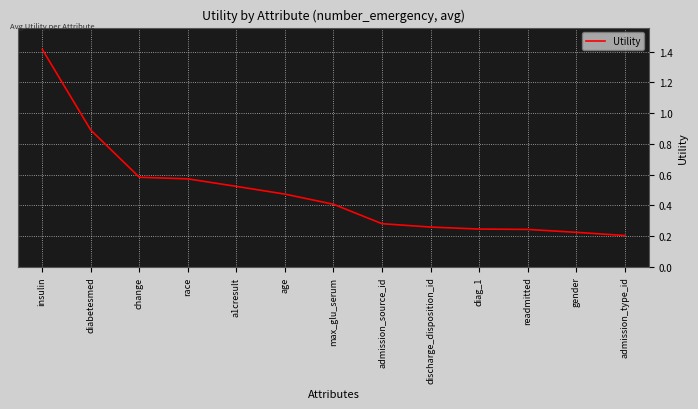

What is the greatest value displayed?

1.4